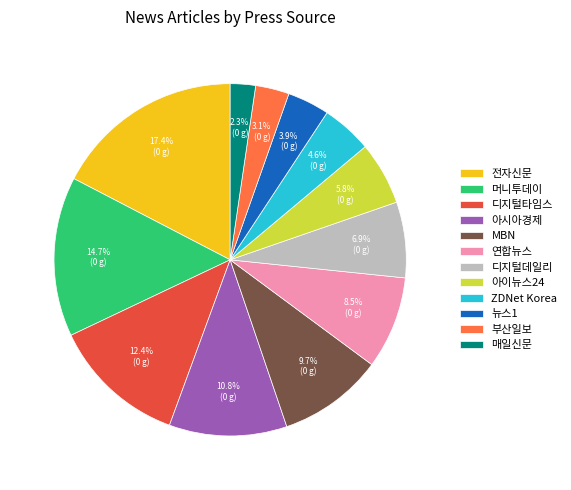

What is the total percentage of 연합뉴스 and 아시아경제?

19.3%